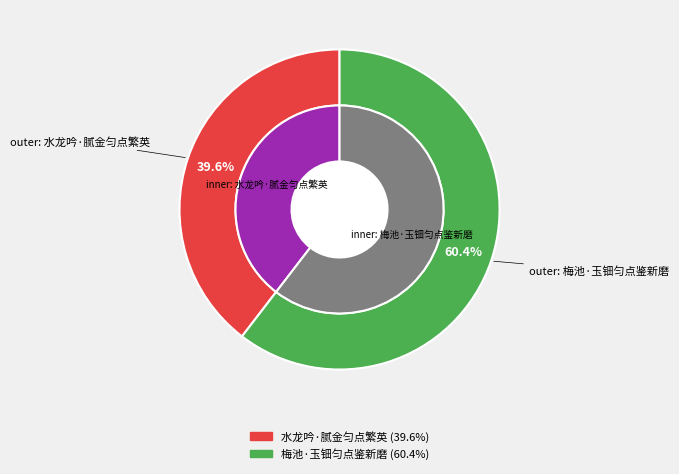

Count the number of slices in the pie.

2